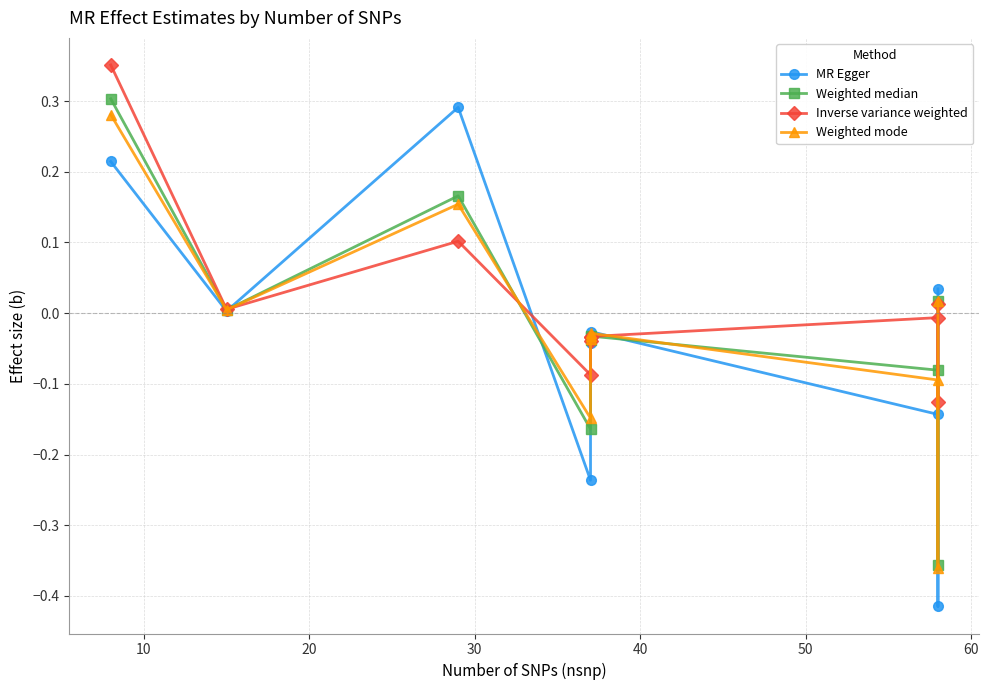

Is the value of MR Egger at 0 greater than the value of Inverse variance weighted at 0?

No